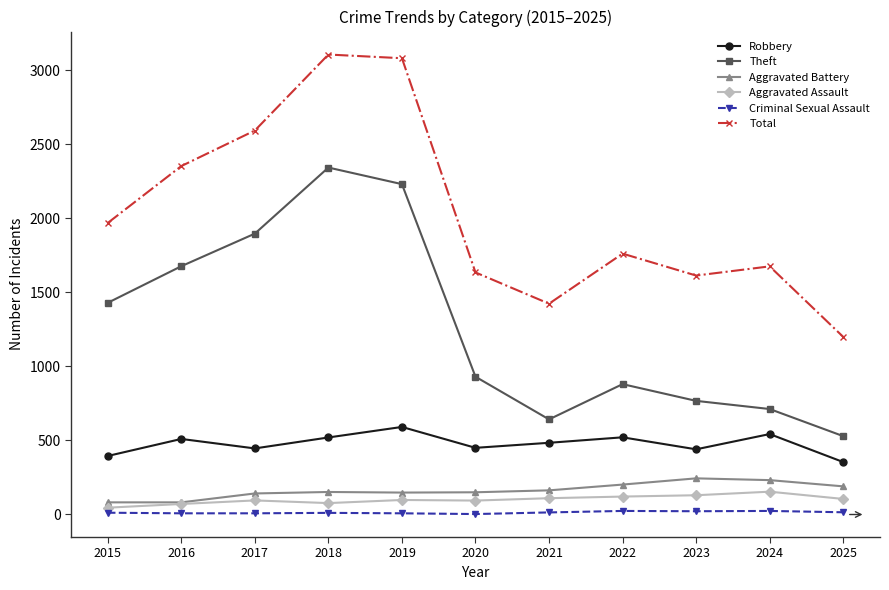

What is the sum of the Robbery values at 2022 and 2017?

967